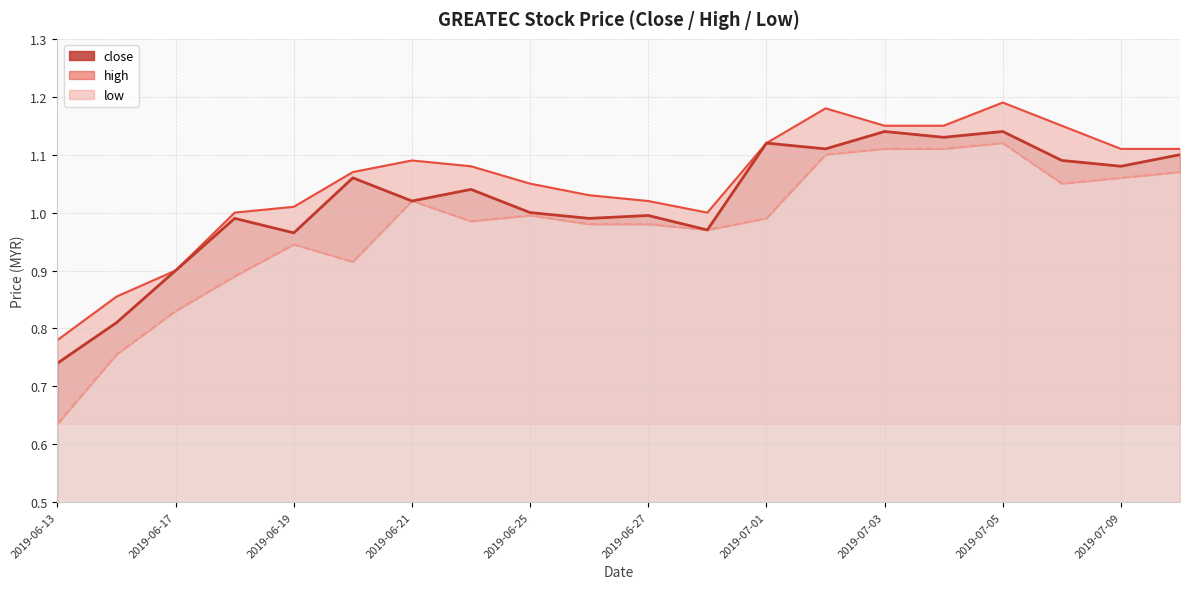

What is the total value across all series at 2019-06-27?

3.0